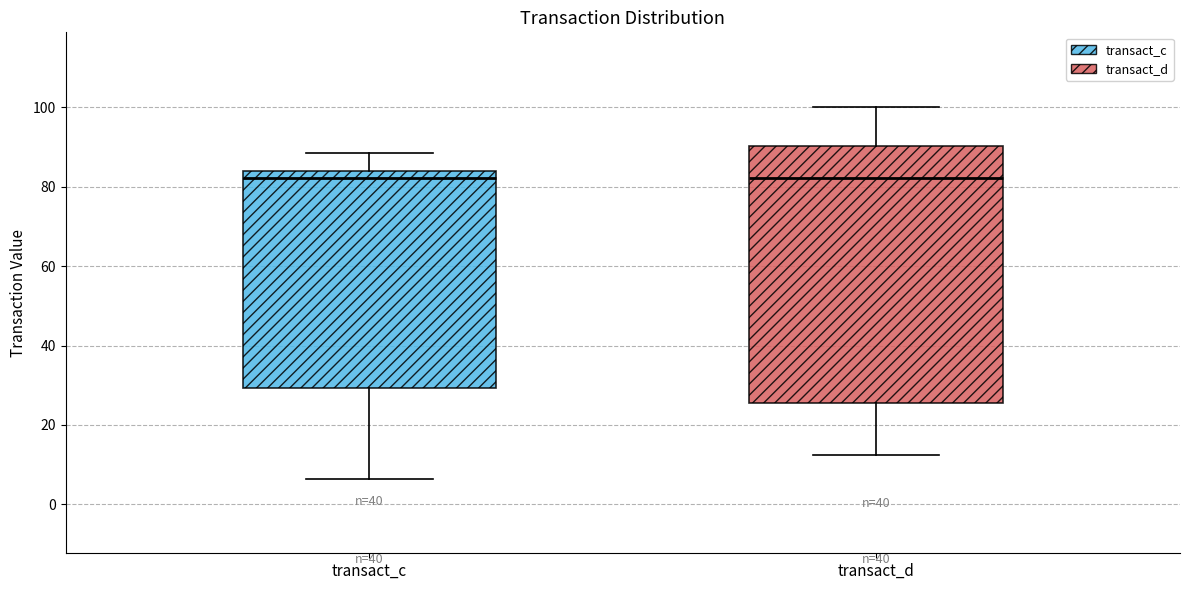

Reading left to right, transcribe this box plot: for each box, give where its median line is, the range the box spans, and where its two whiskers end, as read against the y-axis. The values are not printed on the chart, so give them approximately, as read against the axis.

transact_c: median 82, box 30 to 84, whiskers 6 to 88
transact_d: median 82, box 26 to 90, whiskers 12 to 100